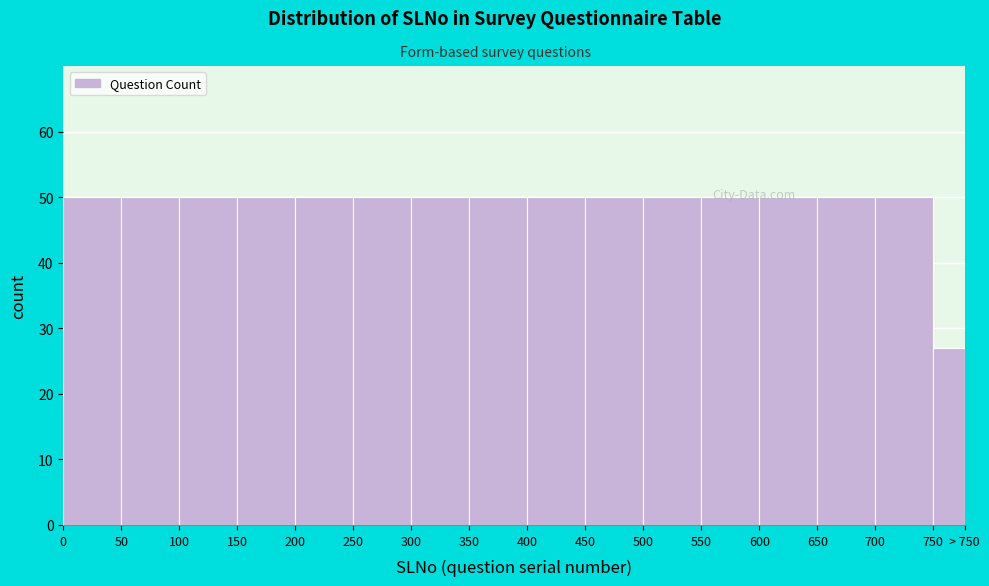

What is the ratio of the value at 400 to the value at 250?

1.0